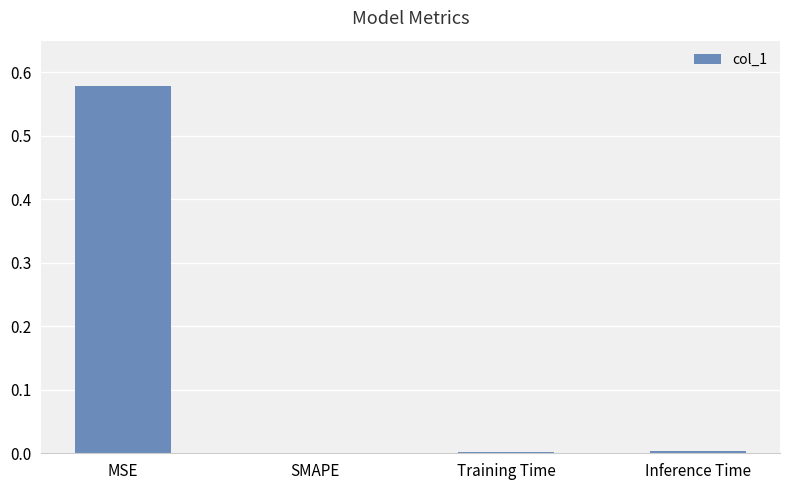

How many values are above zero?

3